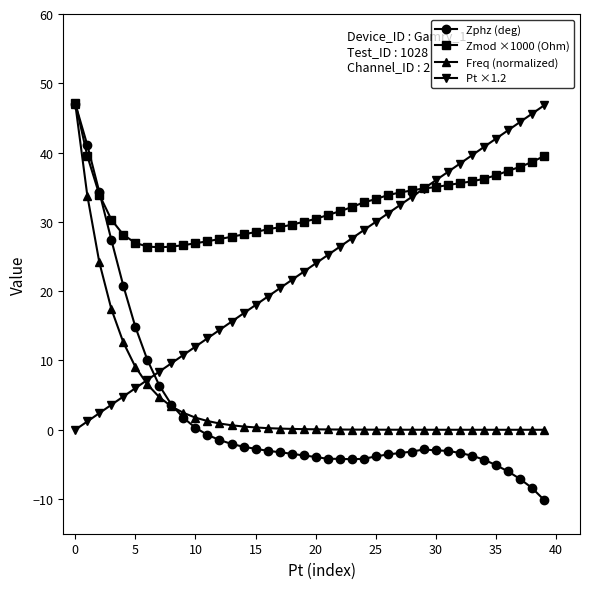

What is the highest value of the Freq (normalized) series?

47.0